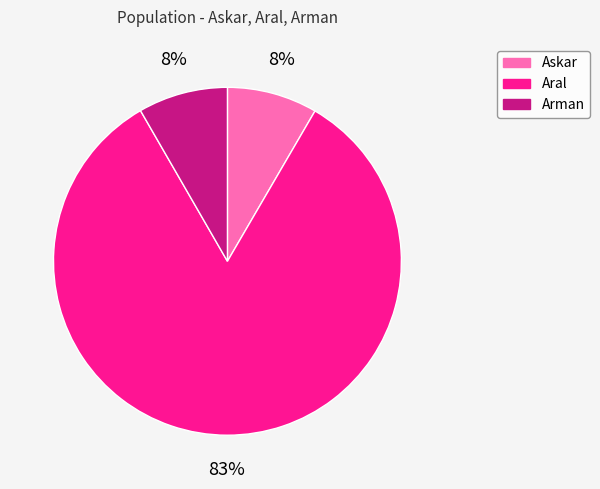

How many slices are in this pie chart?

3